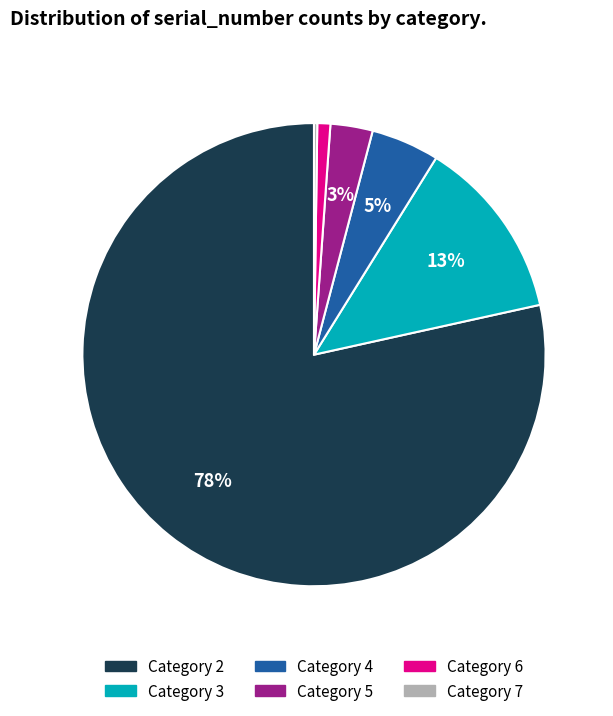

The Category 3 slice represents 13% of the pie. True or false?

True